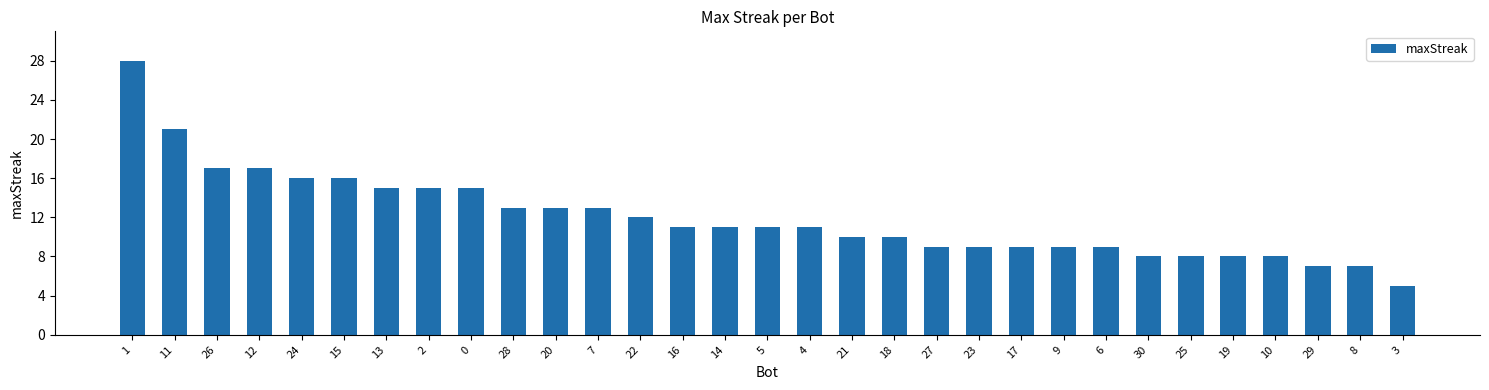

Reading left to right, extract all data points from this chart.

28	21	17	17	16	16	15	15	15	13	13	13	12	11	11	11	11	10	10	9	9	9	9	9	8	8	8	8	7	7	5